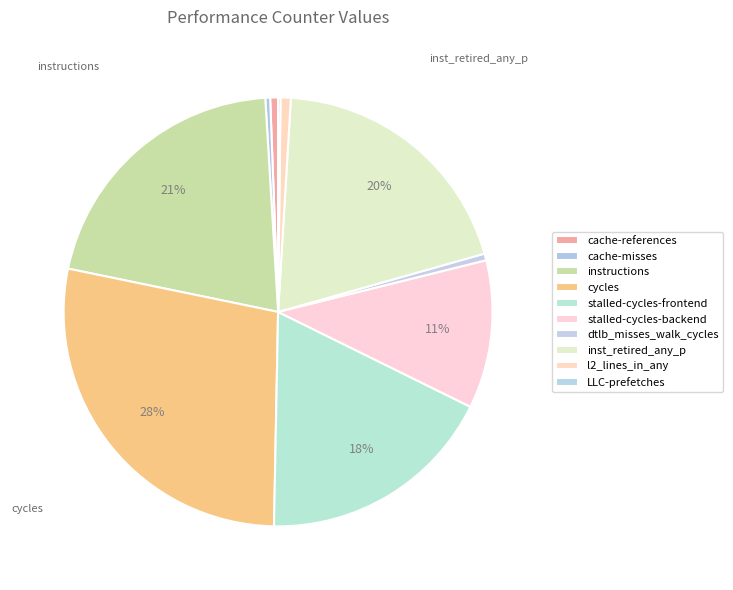

What percentage do LLC-prefetches and stalled-cycles-frontend together represent?

18.2%